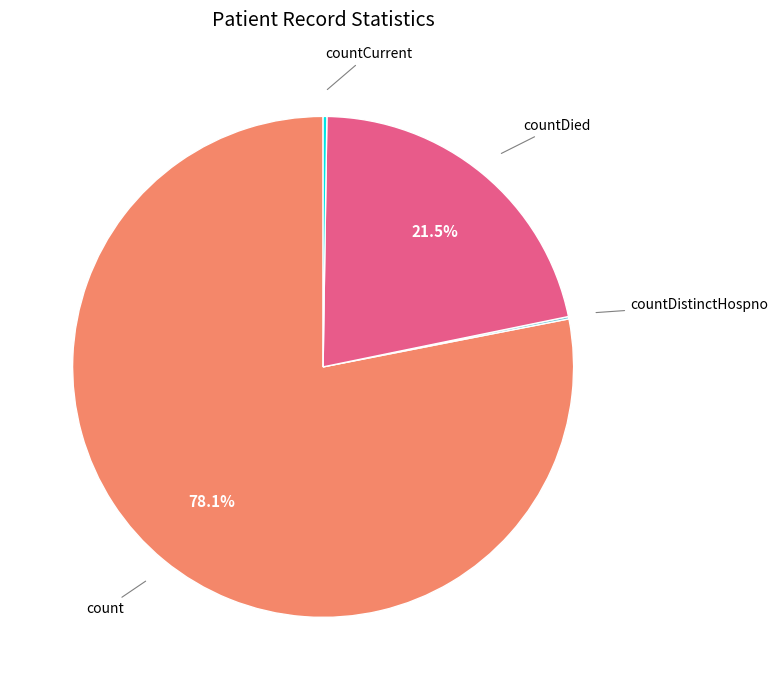

Is there a majority slice in this chart?

Yes